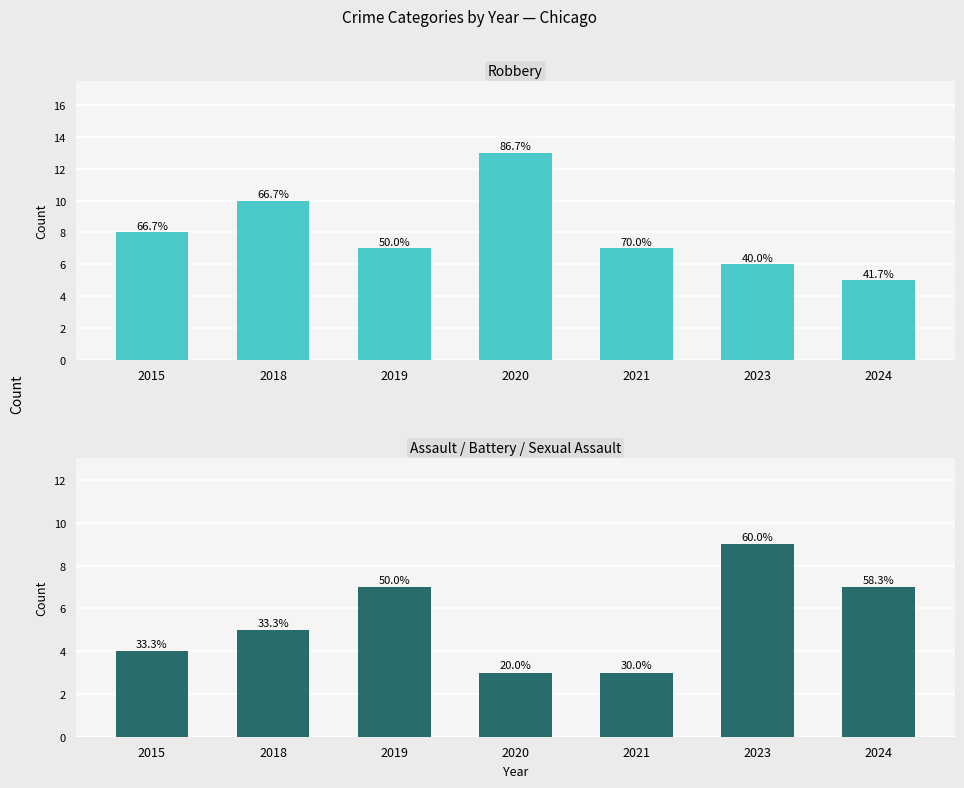

What is the difference between the Robbery values at 2020 and 2019?

6